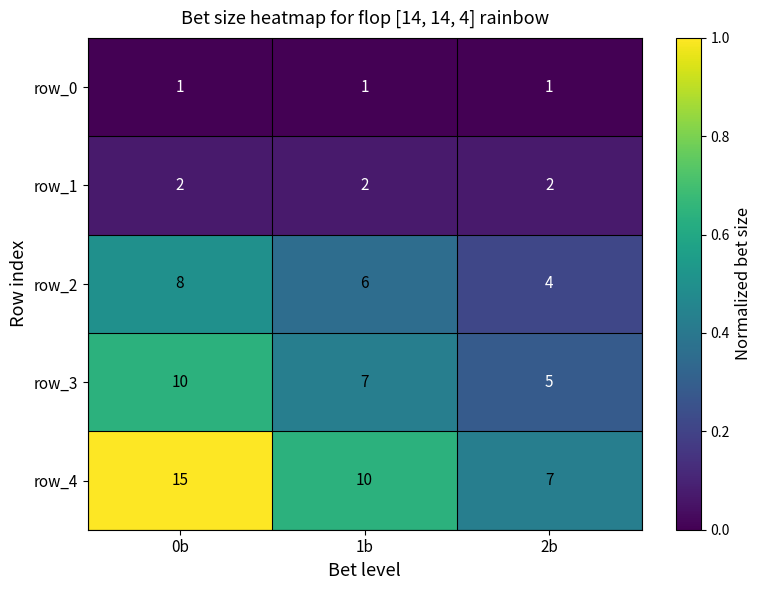

What is the difference between the highest and lowest values at 1b?

9